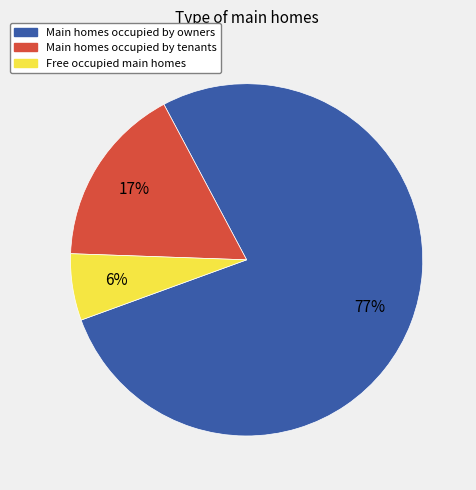

To the nearest percent, what is the difference between the largest and smallest slice percentages?

71%